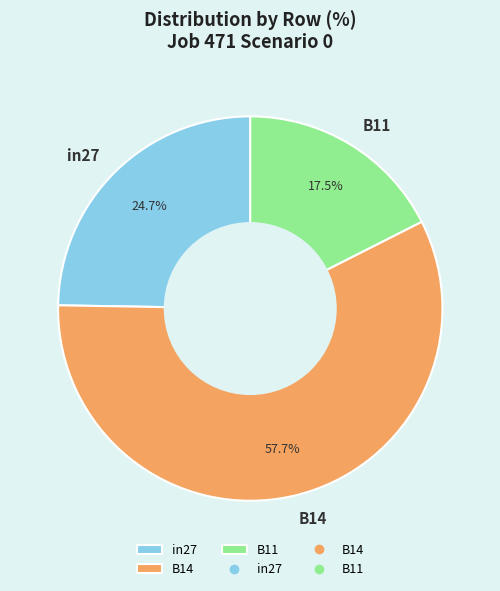

To the nearest percent, what percentage of the pie is B14?

58%